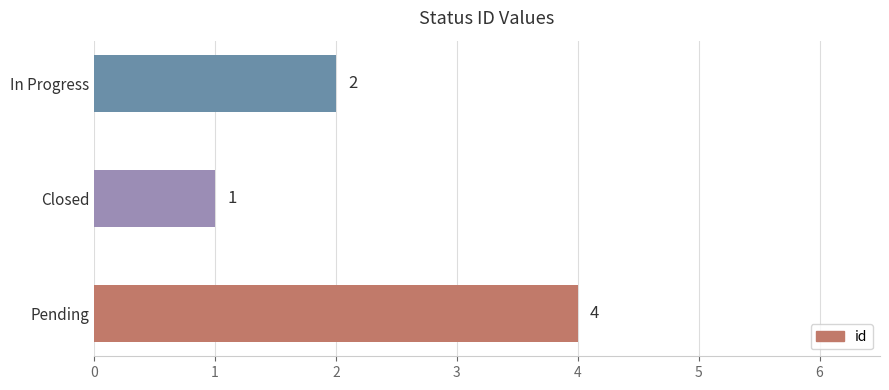

List the labels in order of value, largest first.

Pending, In Progress, Closed